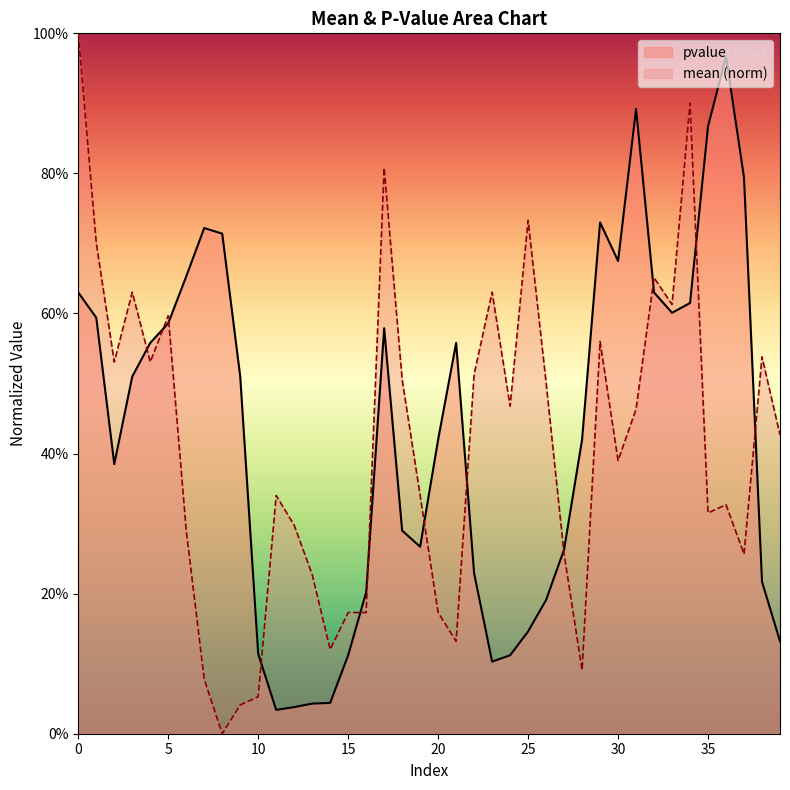

The pvalue series shows 0.0 at 11. True or false?

True